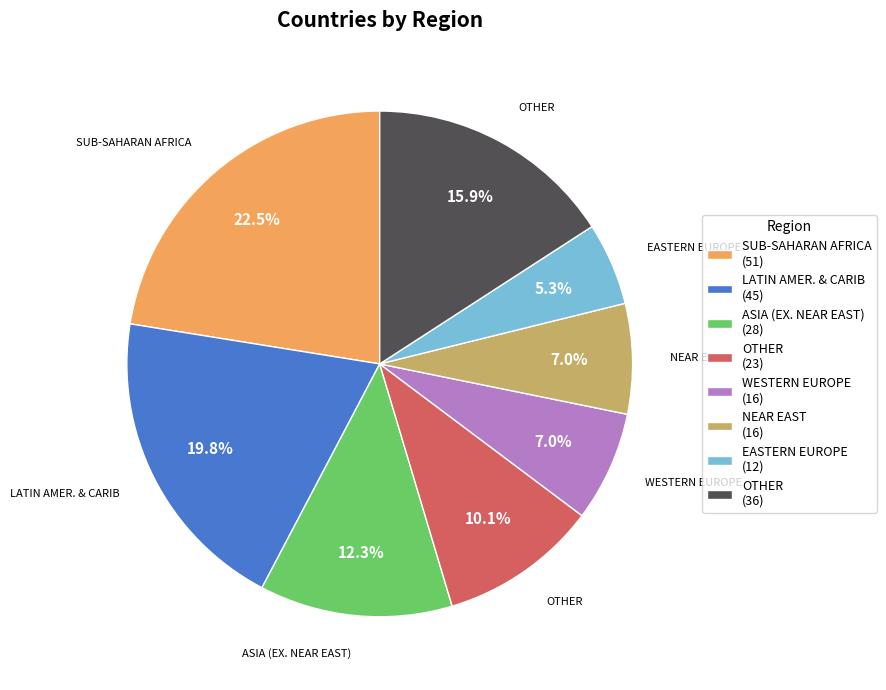

How many slices are in this pie chart?

8